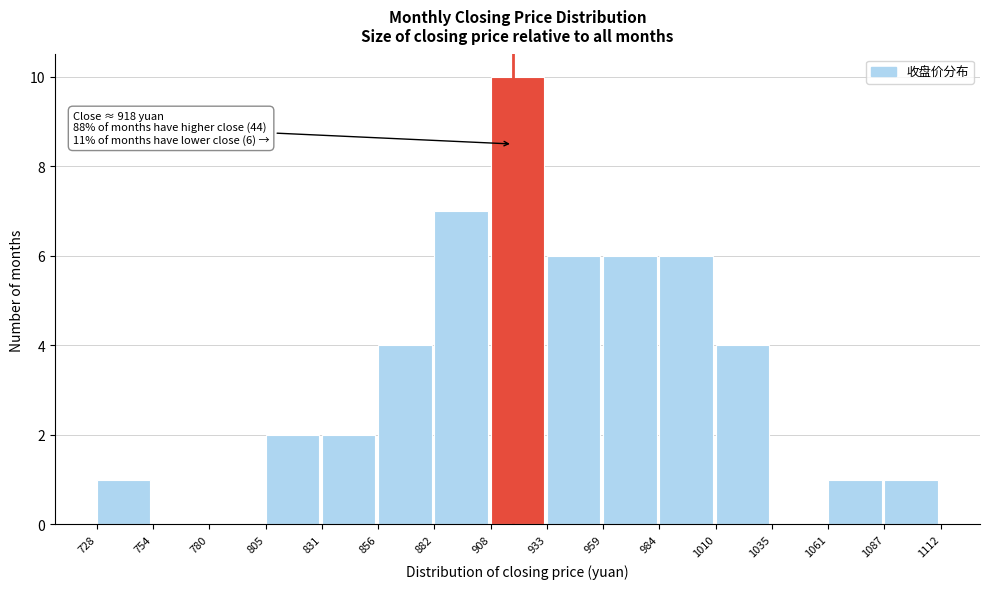

Over which range of the x-axis is the bar tallest?

908 to 933